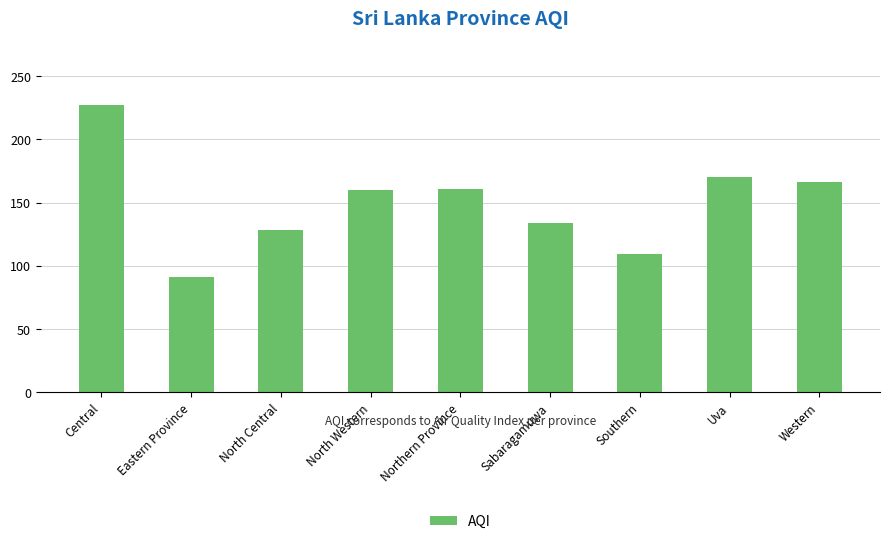

What is the label of the 2nd bar from the right?

Uva